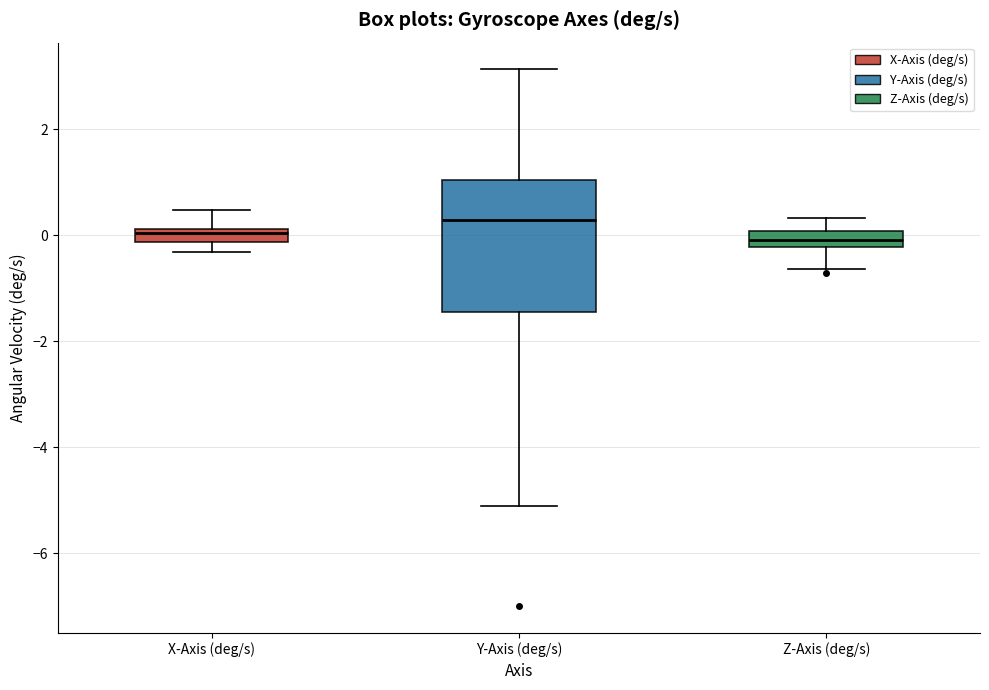

Comparing the boxes themselves (not the whiskers), which one is the tallest?

Y-Axis (deg/s)